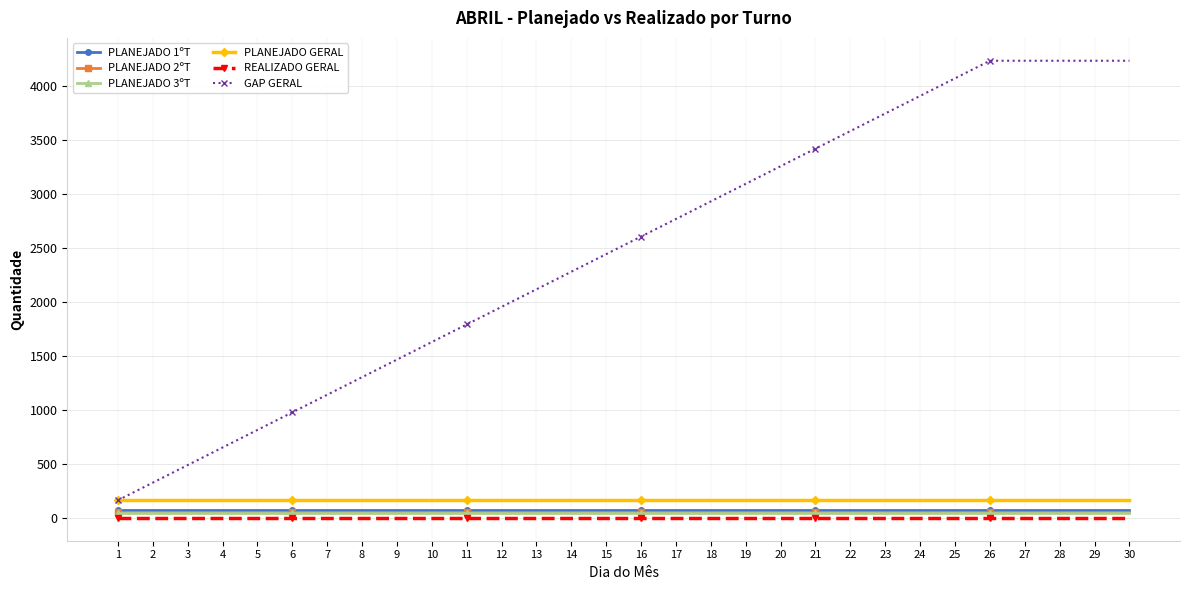

Reading right to left, extract all data points from this chart.

PLANEJADO 1ºT: 69	69	69	69	69	69	69	69	69	69	69	69	69	69	69	69	69	69	69	69	69	69	69	69	69	69	69	69	69	69
PLANEJADO 2ºT: 51	51	51	51	51	51	51	51	51	51	51	51	51	51	51	51	51	51	51	51	51	51	51	51	51	51	51	51	51	51
PLANEJADO 3ºT: 43	43	43	43	43	43	43	43	43	43	43	43	43	43	43	43	43	43	43	43	43	43	43	43	43	43	43	43	43	43
PLANEJADO GERAL: 163	163	163	163	163	163	163	163	163	163	163	163	163	163	163	163	163	163	163	163	163	163	163	163	163	163	163	163	163	163
REALIZADO GERAL: 0	0	0	0	0	0	0	0	0	0	0	0	0	0	0	0	0	0	0	0	0	0	0	0	0	0	0	0	0	0
GAP GERAL: 4238	4238	4238	4238	4238	4075	3912	3749	3586	3423	3260	3097	2934	2771	2608	2445	2282	2119	1956	1793	1630	1467	1304	1141	978	815	652	489	326	163